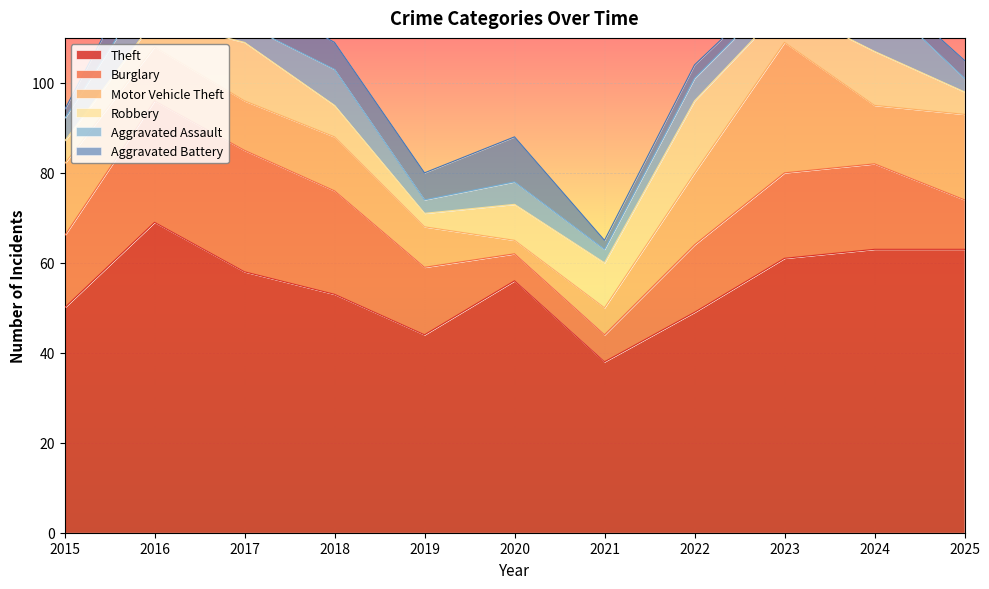

Is it true that Theft equals 12 at 2015?

False